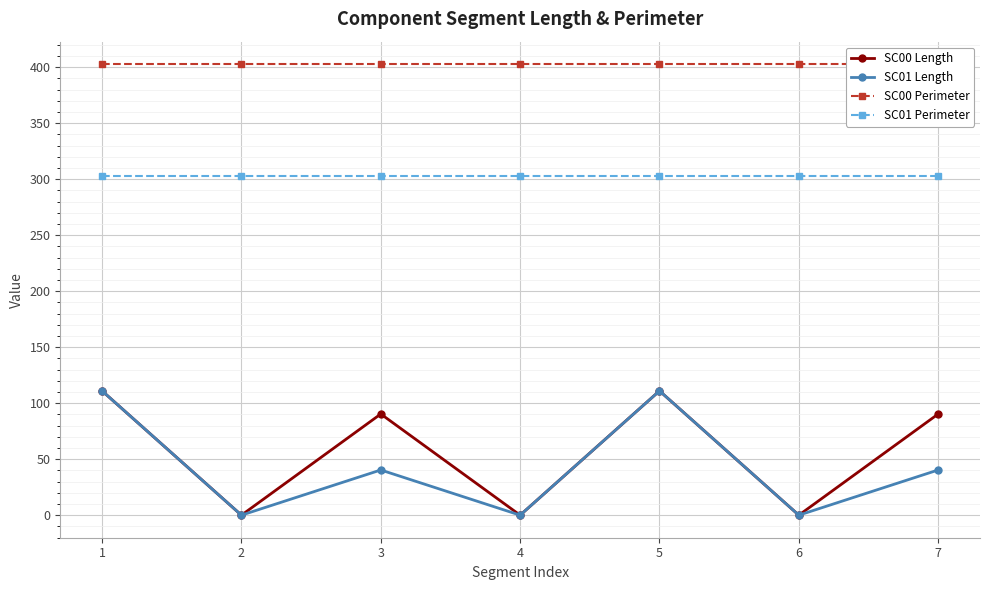

True or false: SC00 Perimeter and SC01 Length intersect in this chart.

False